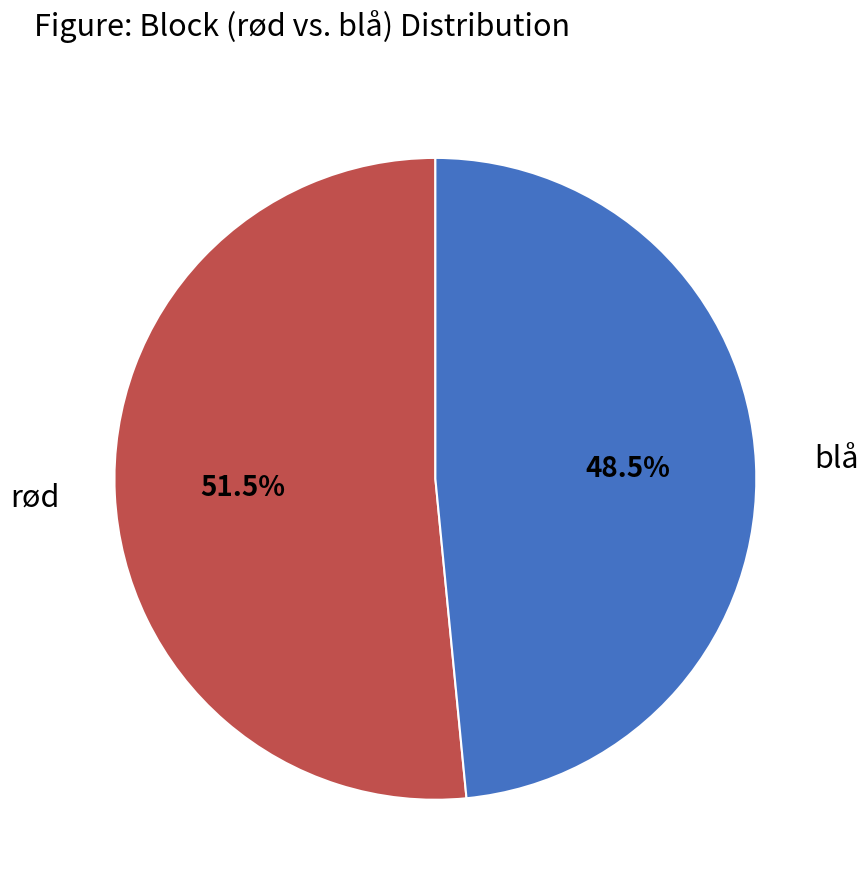

Rank the categories by value from lowest to highest.

blå, rød